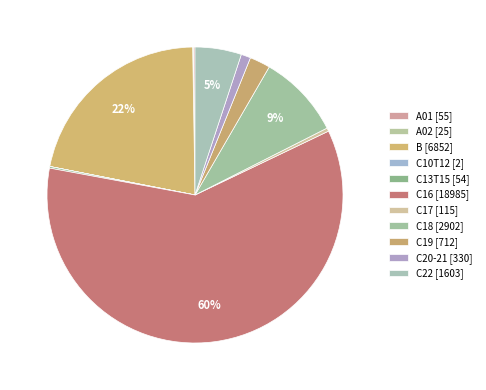

Is there a majority slice in this chart?

Yes